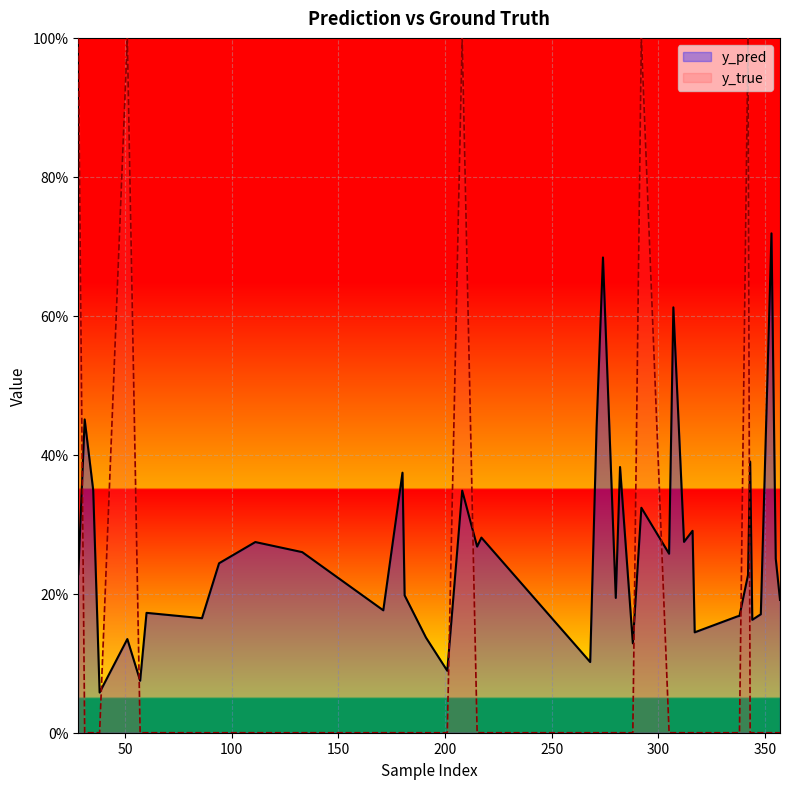

Reading left to right, list all the values displayed in this chart.

y_pred: 0.2	0.5	0.3	0.1	0.1	0.1	0.2	0.2	0.2	0.3	0.3	0.2	0.4	0.2	0.1	0.1	0.3	0.3	0.3	0.1	0.4	0.7	0.2	0.4	0.1	0.3	0.3	0.6	0.3	0.3	0.1	0.2	0.2	0.2	0.4	0.2	0.2	0.7	0.3	0.2
y_true: 1.0	0.0	0.0	0.0	1.0	0.0	0.0	0.0	0.0	0.0	0.0	0.0	0.0	0.0	0.0	0.0	1.0	0.0	0.0	0.0	0.0	0.0	0.0	0.0	0.0	1.0	0.0	0.0	0.0	0.0	0.0	0.0	0.0	1.0	0.0	0.0	0.0	0.0	0.0	0.0